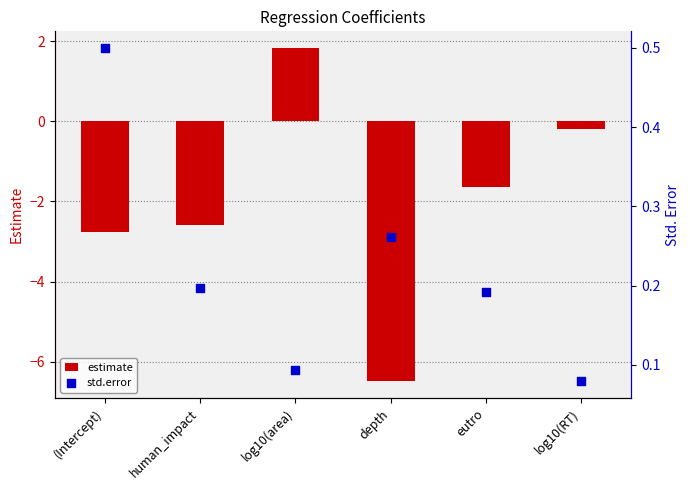

At which category is the sum across all series the highest?

log10(area)